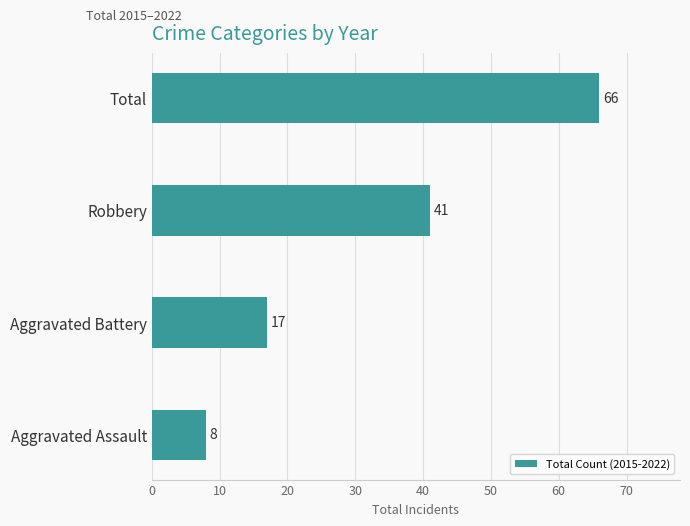

Does the chart contain stacked bars?

No